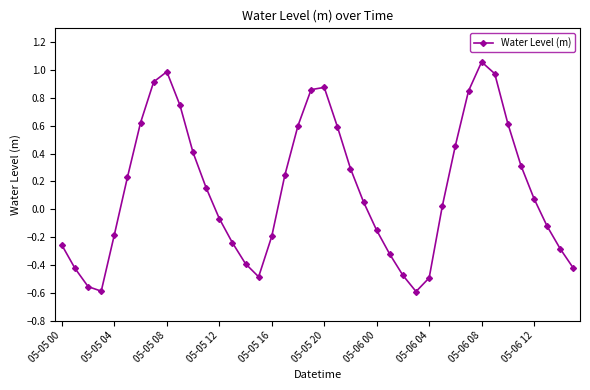

Is this an area chart (filled region under the line)?

No